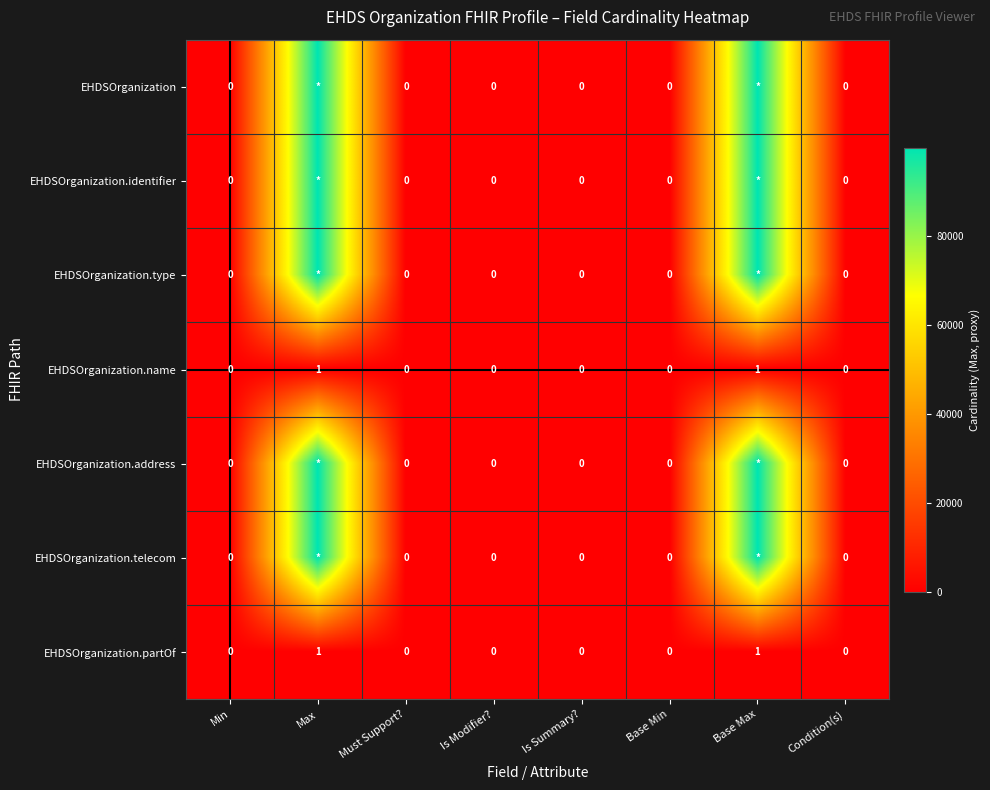

Is it true that EHDSOrganization.partOf equals 0 at Base Min?

True